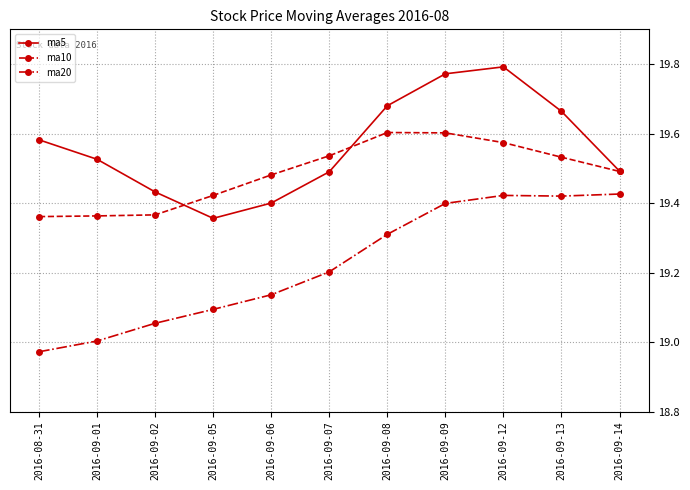

What is the difference between the highest and lowest values at 2016-08-31?

0.6